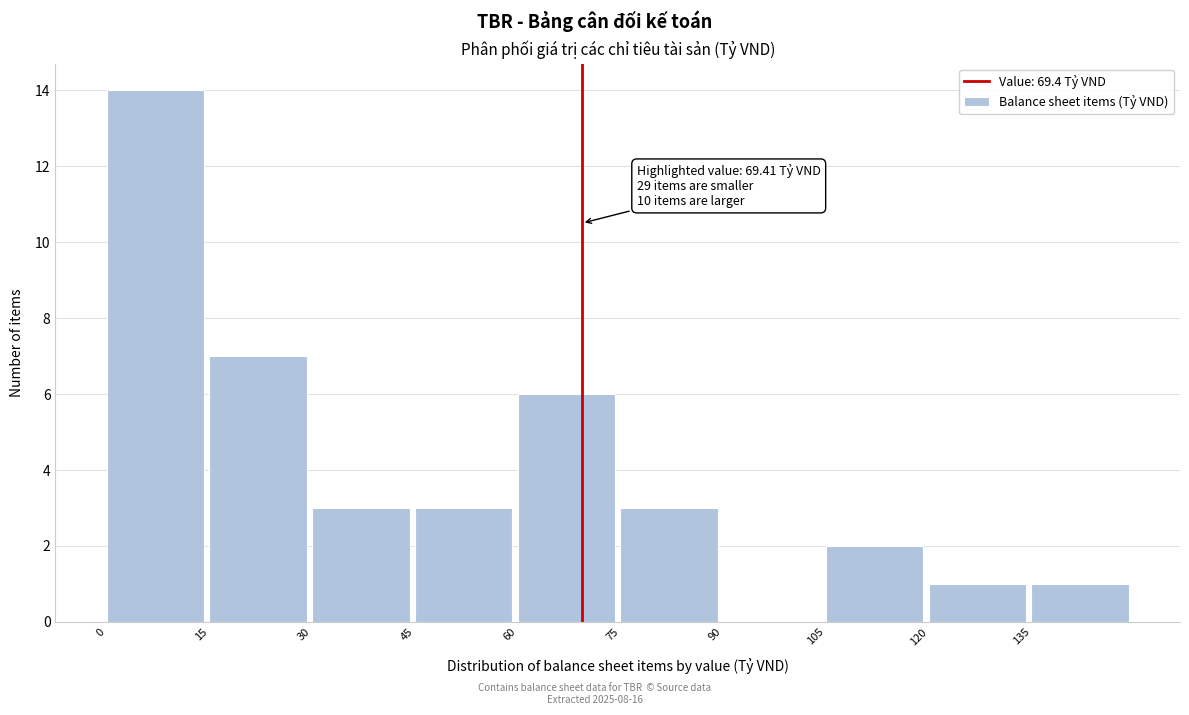

Over which range of the x-axis is the bar tallest?

0 to 15